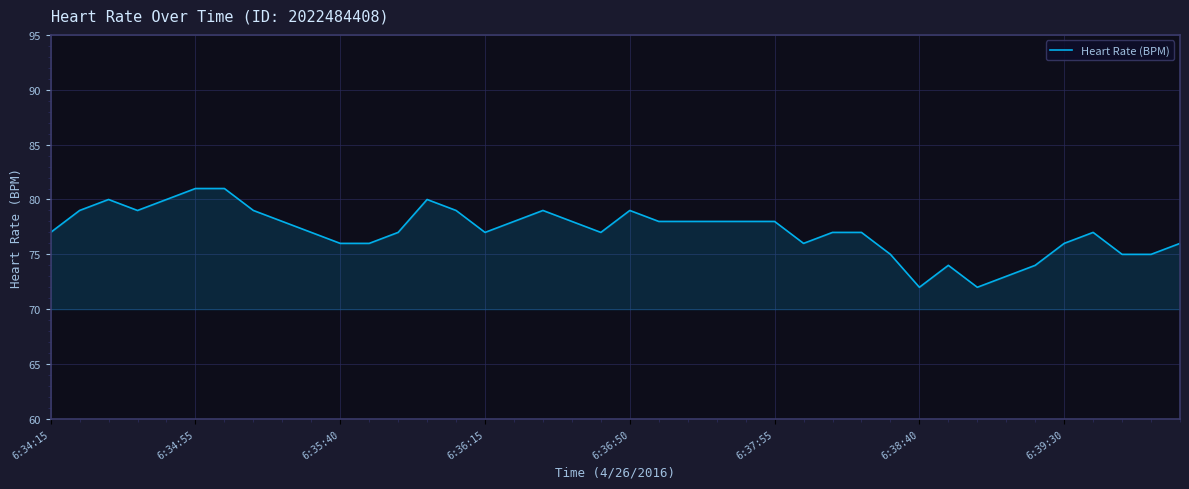

What is the greatest value displayed?

81